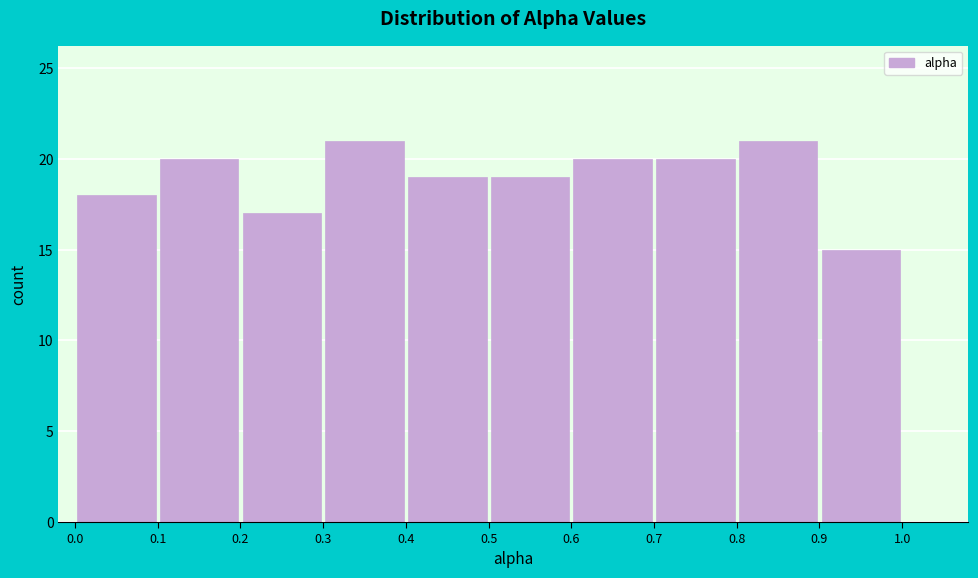

Reading left to right, transcribe this chart: for each bar, give the range it covers on the x-axis and its height. The values are not printed on the chart, so give them approximately, as read against the axis.

0.0 to 0.1: 18
0.1 to 0.2: 20
0.2 to 0.3: 17
0.3 to 0.4: 21
0.4 to 0.5: 19
0.5 to 0.6: 19
0.6 to 0.7: 20
0.7 to 0.8: 20
0.8 to 0.9: 21
0.9 to 1.0: 15